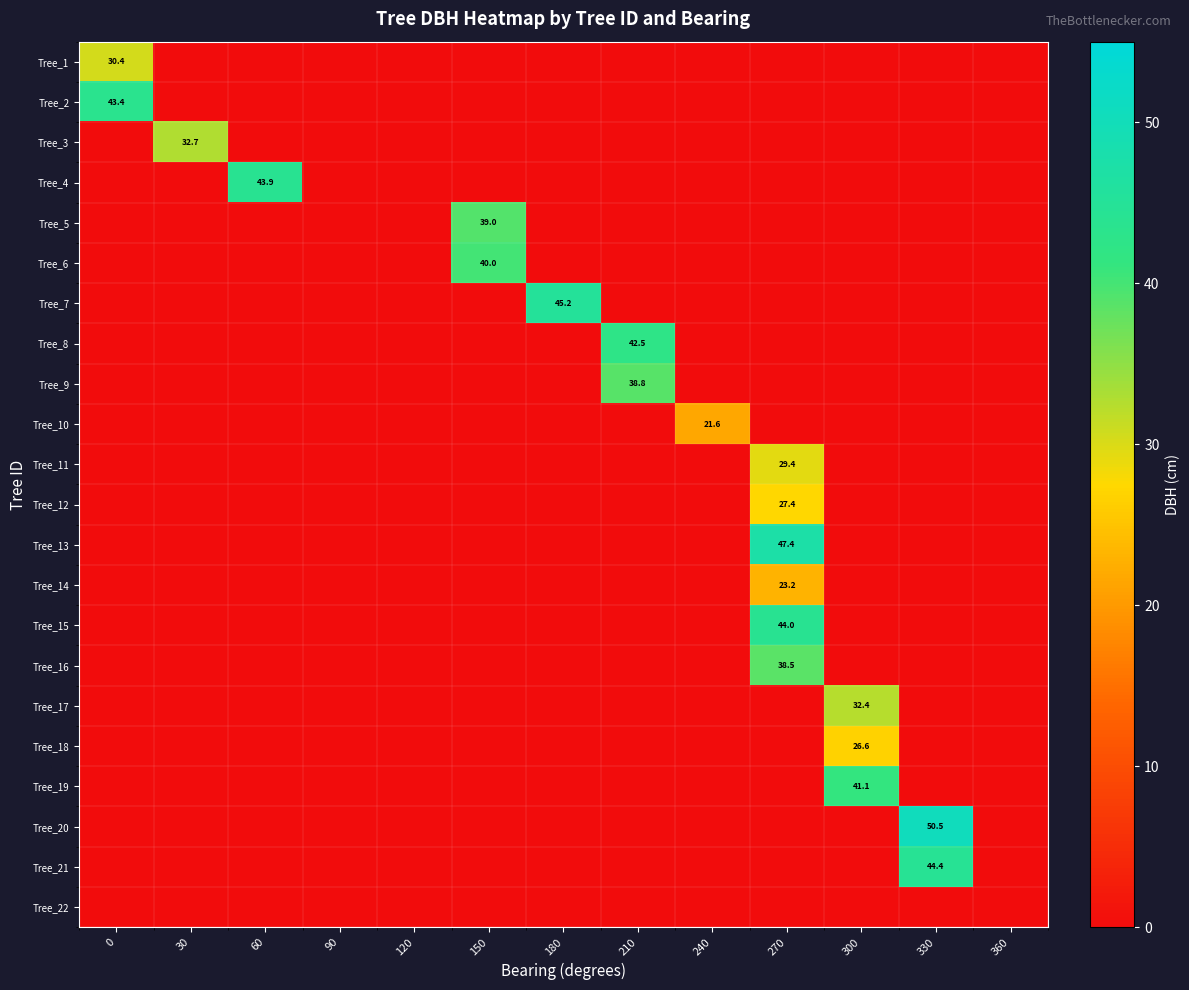

Which category has the highest value across all series?

330